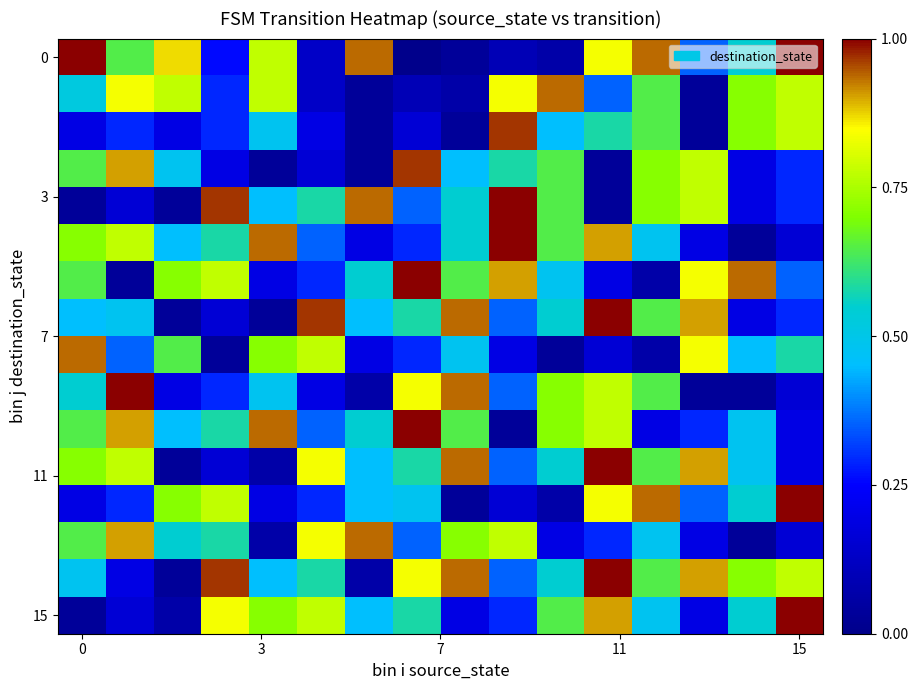

At how many categories does at least one series exceed 0?

16